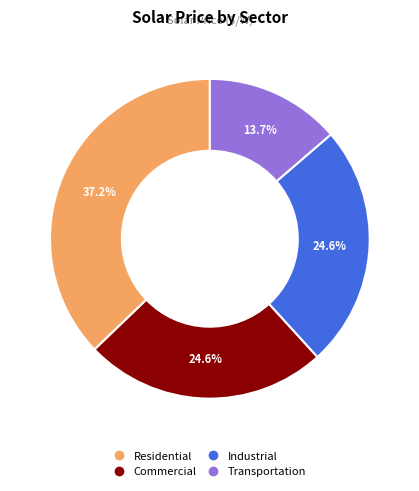

Does Transportation account for over 50% of the chart?

No